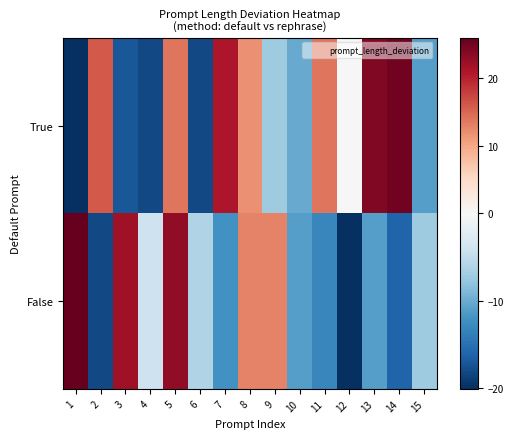

Reading right to left, transcribe all the data shown in this chart.

True: 15=-11.1	14=24.9	13=23.9	12=-0.1	11=13.9	10=-10.1	9=-7.1	8=11.9	7=20.9	6=-18.1	5=13.9	4=-18.1	3=-17.1	2=15.9	1=-20.1
False: 15=-7.1	14=-16.1	13=-11.1	12=-20.1	11=-13.1	10=-11.1	9=12.9	8=12.9	7=-12.1	6=-6.1	5=22.9	4=-4.1	3=21.9	2=-18.1	1=25.9